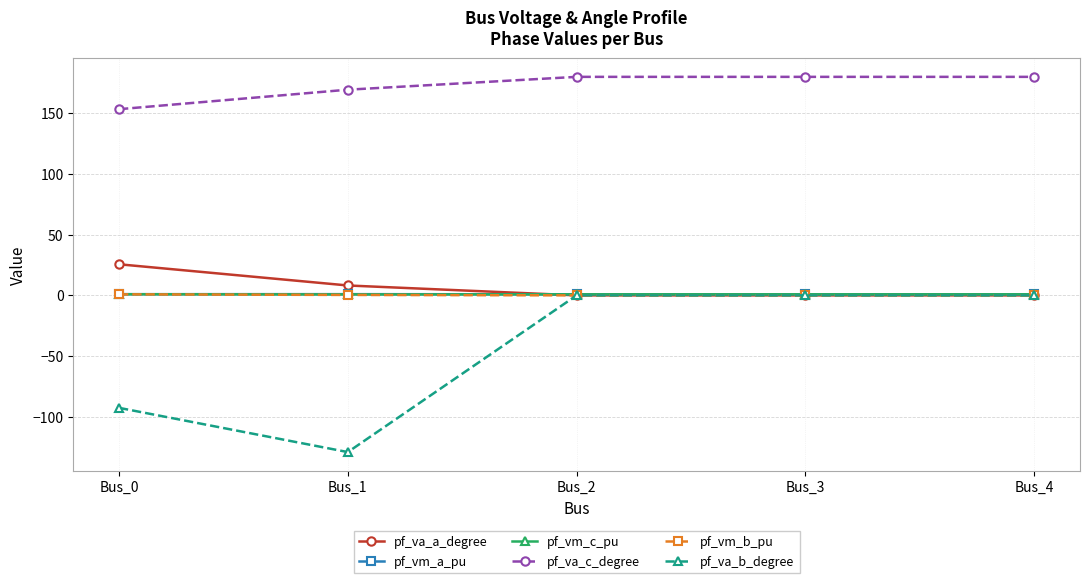

True or false: pf_vm_a_pu and pf_va_c_degree intersect in this chart.

False